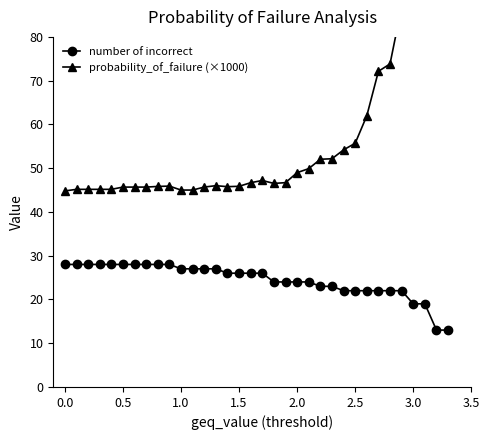

True or false: probability_of_failure (×1000) and number of incorrect intersect in this chart.

False